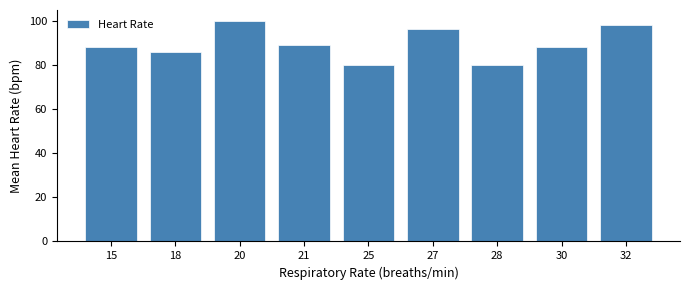

Which category has the highest value across all series?

20